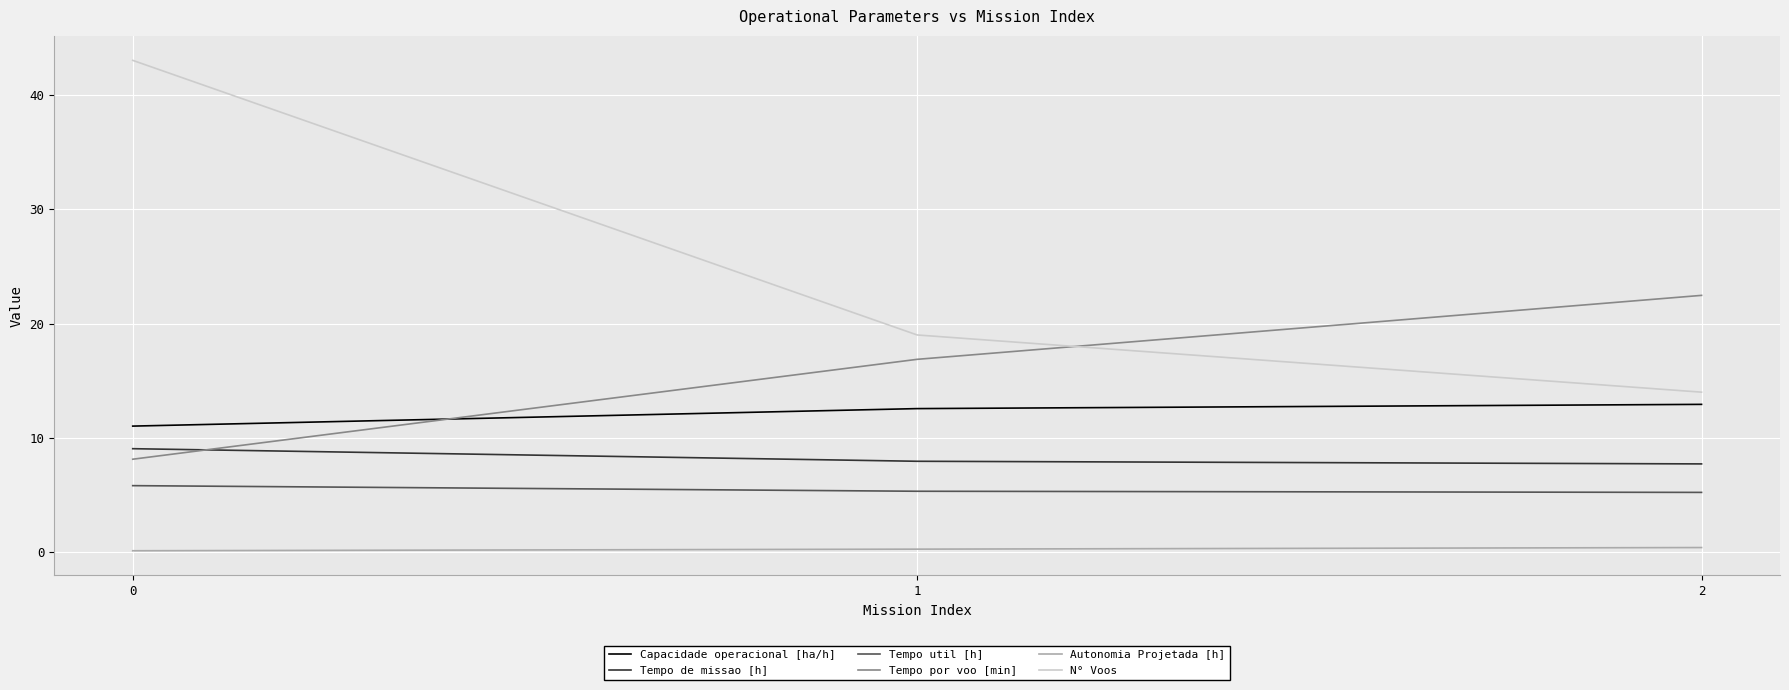

How many categories are shown in the chart?

3